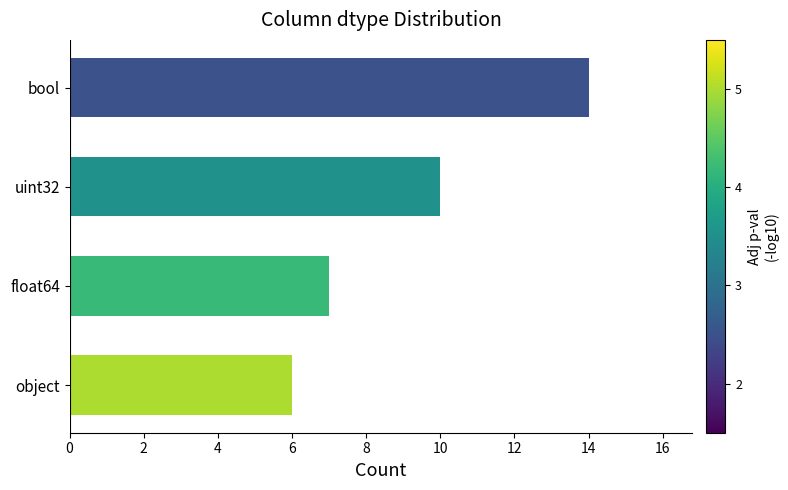

What is the average value?

9